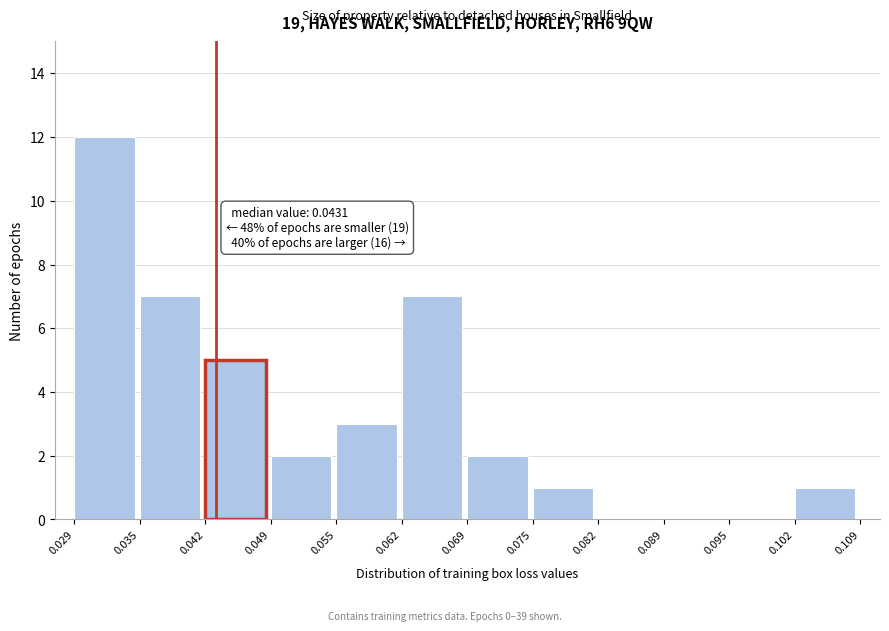

Over which range of the x-axis is the bar tallest?

0.029 to 0.035